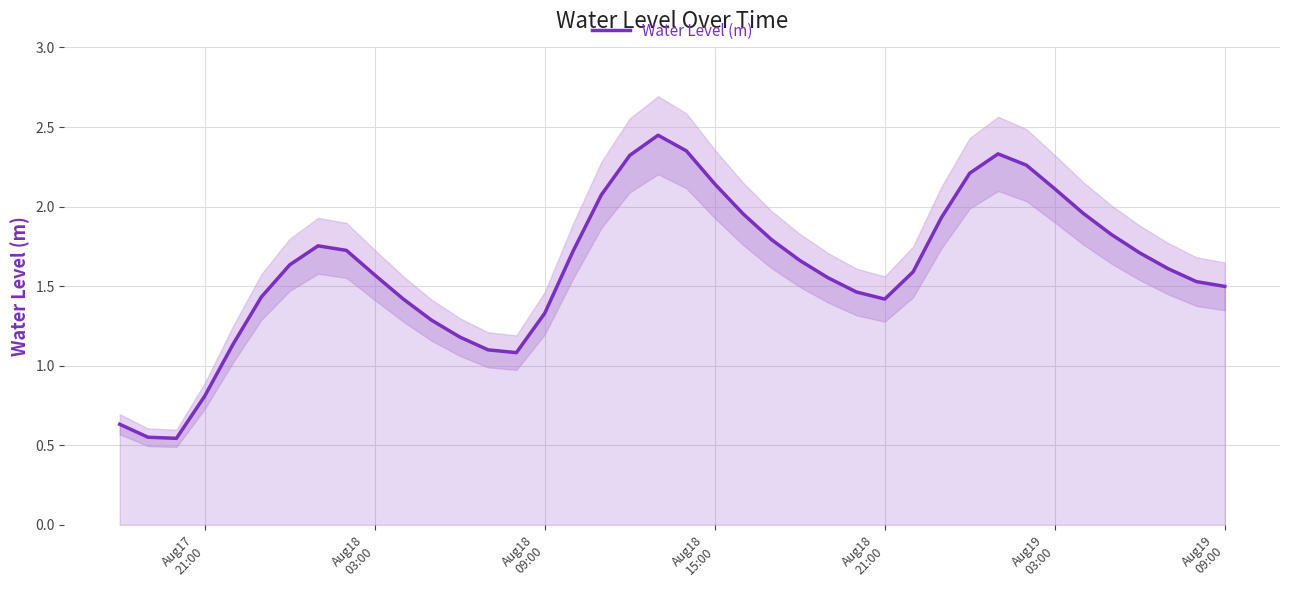

How many values are below 1?

4